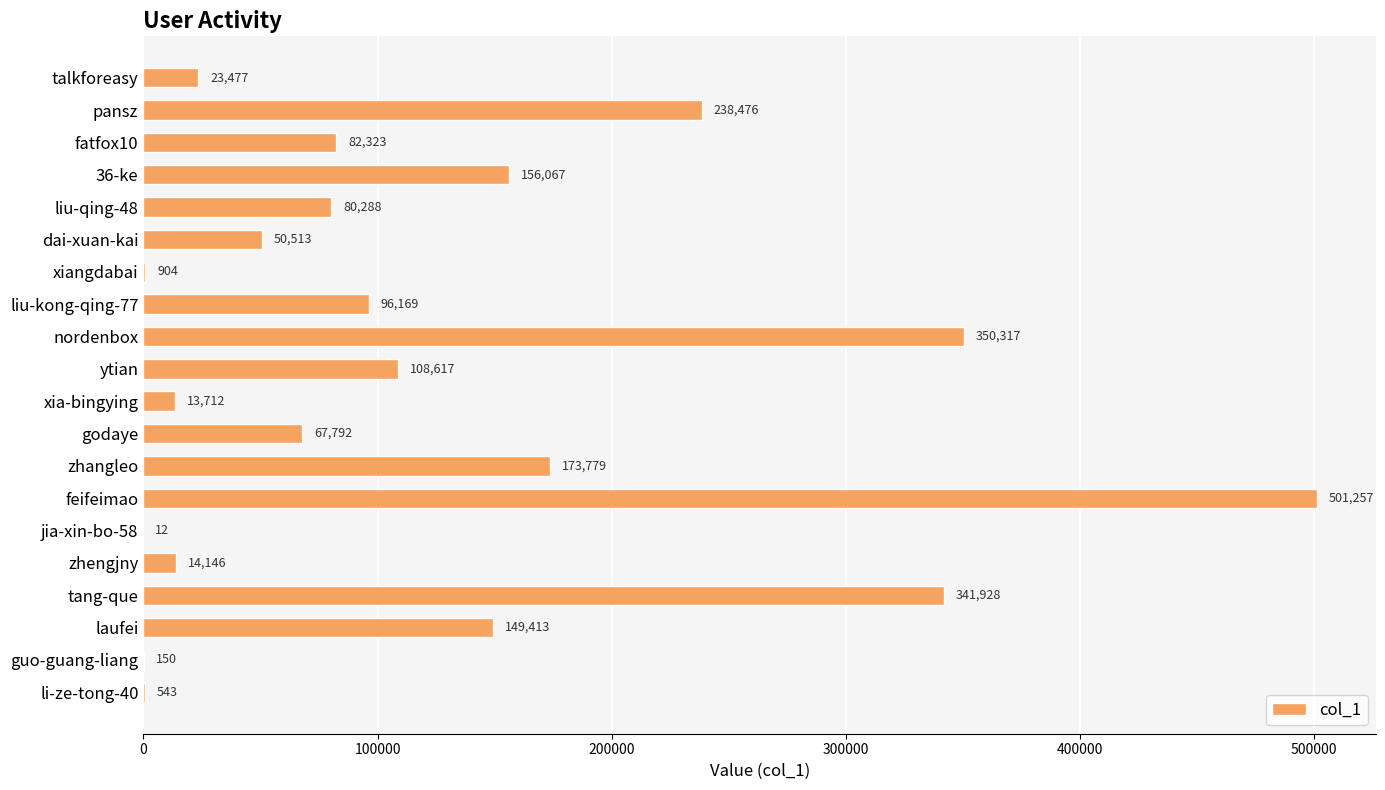

What is the sum of all values?

2449883